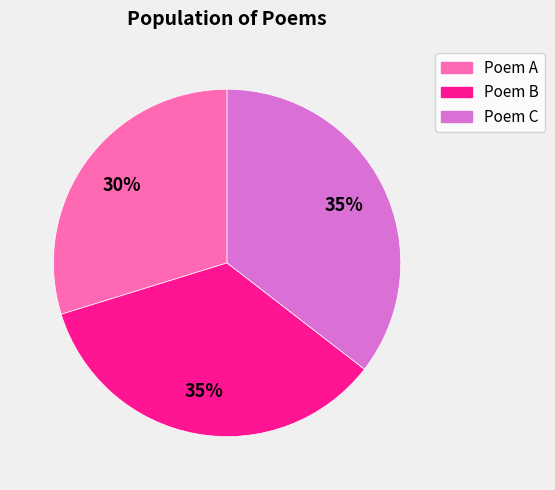

To the nearest percent, what is the average slice percentage?

33%